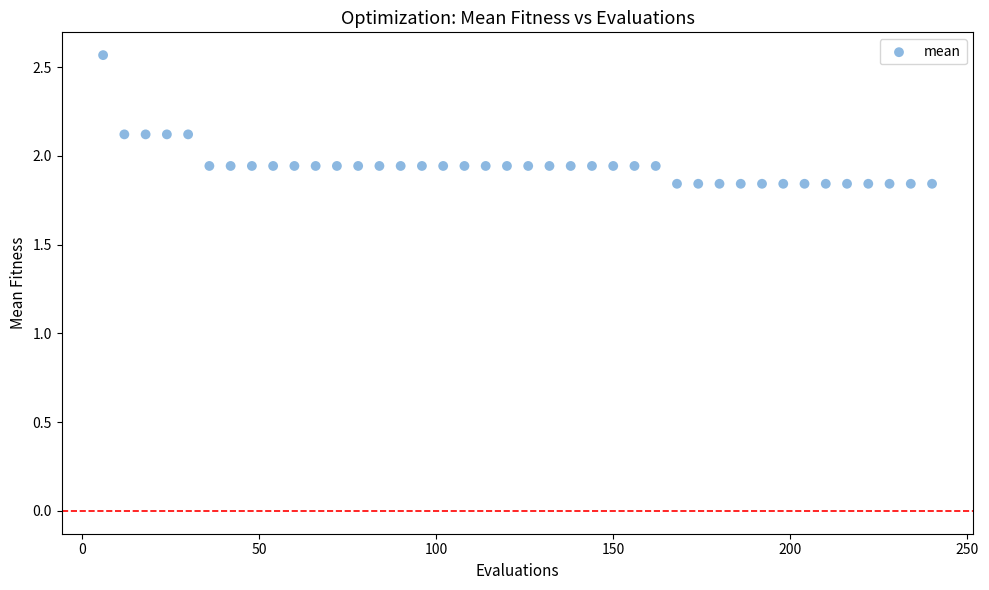

What is the range of X values (max minus min)?

234.0